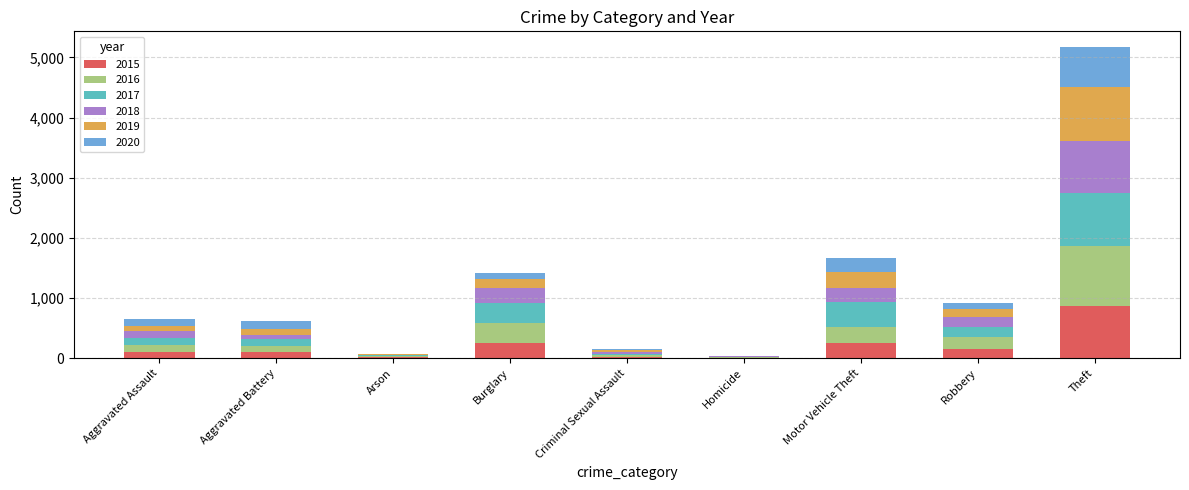

Count the number of data series in this chart.

6